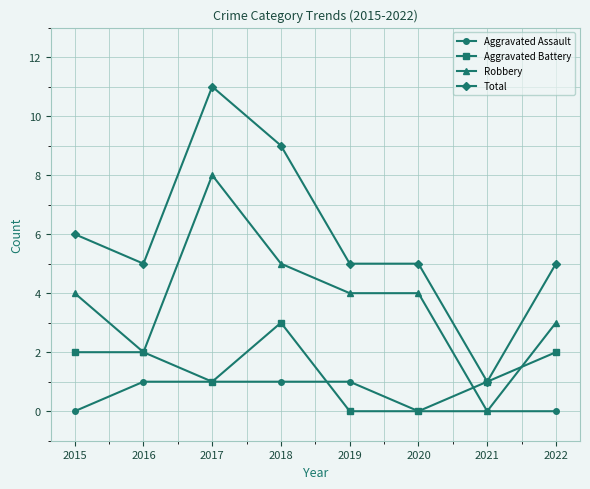

At which category is the sum across all series the highest?

2017